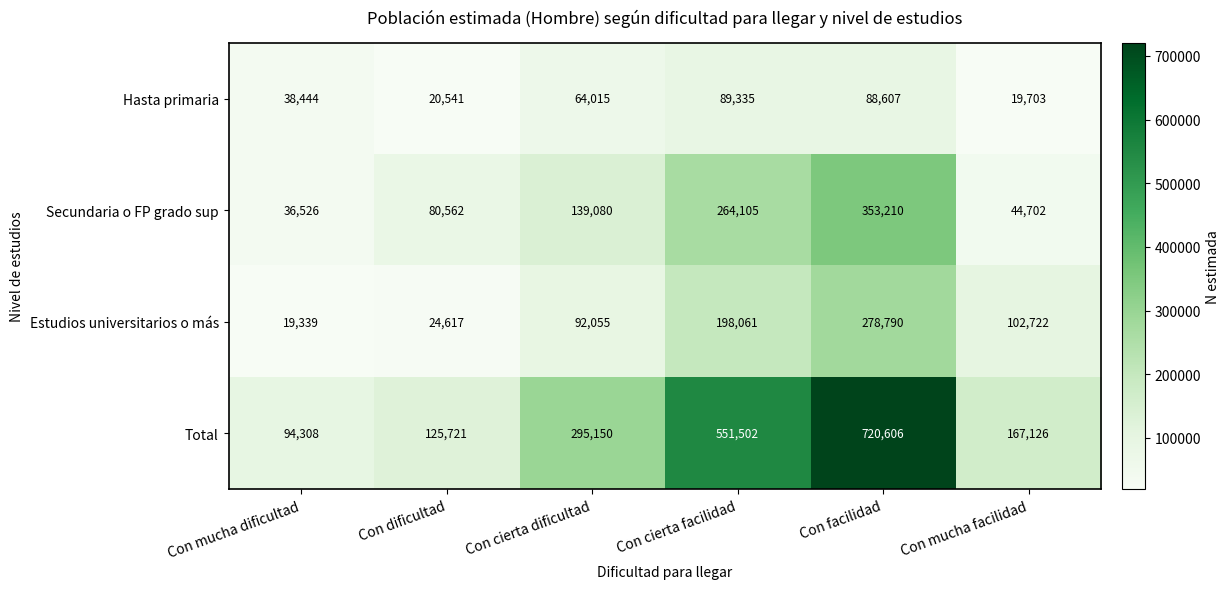

Between Con cierta facilidad and Con facilidad, which series saw the biggest shift?

Total